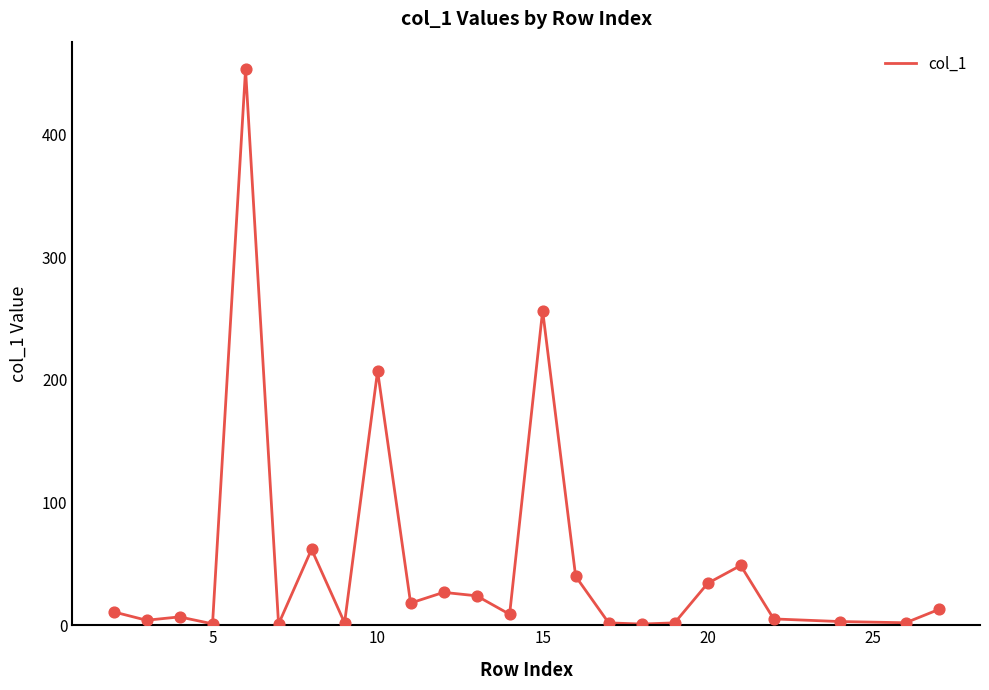

What is the greatest value displayed?

452.9